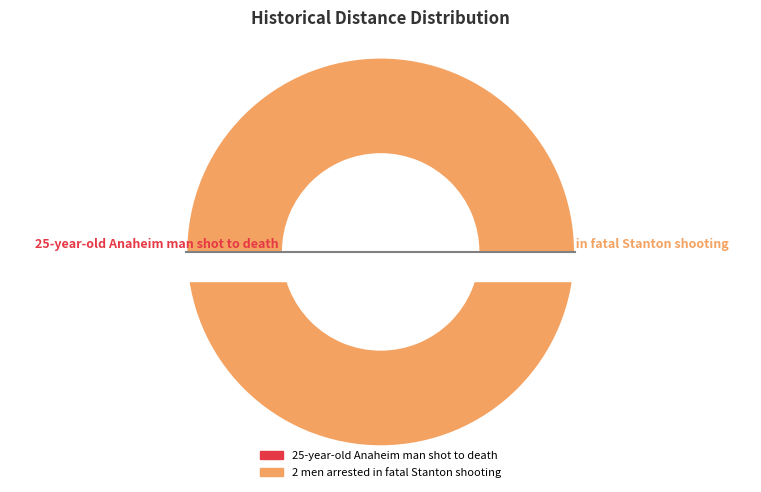

What is the change in value from 25-year-old Anaheim man shot to death to 2 men arrested in fatal Stanton shooting?

+2